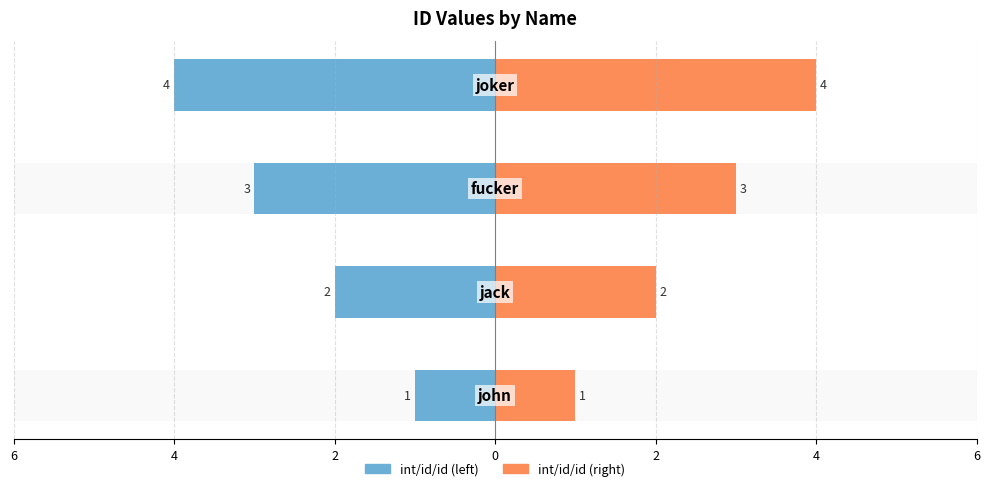

Reading right to left, extract all data points from this chart.

int/id/id (left): -4	-3	-2	-1
int/id/id (right): 4	3	2	1